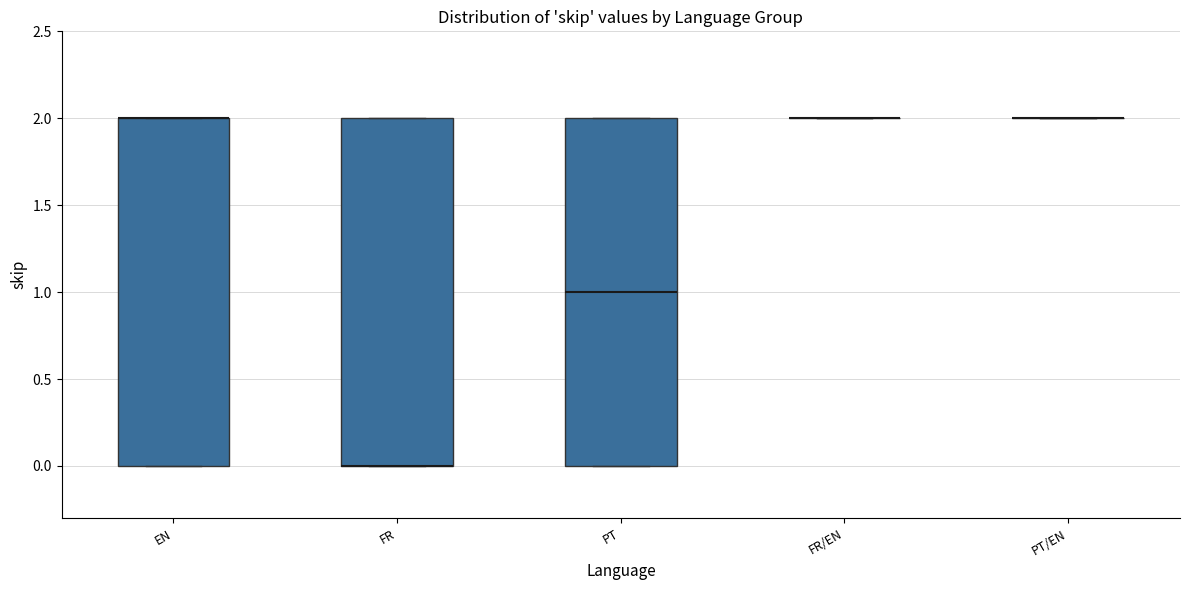

Where is the lower edge of the box for EN on the y-axis? The values are not printed on the chart, so give them approximately, as read against the axis.

0